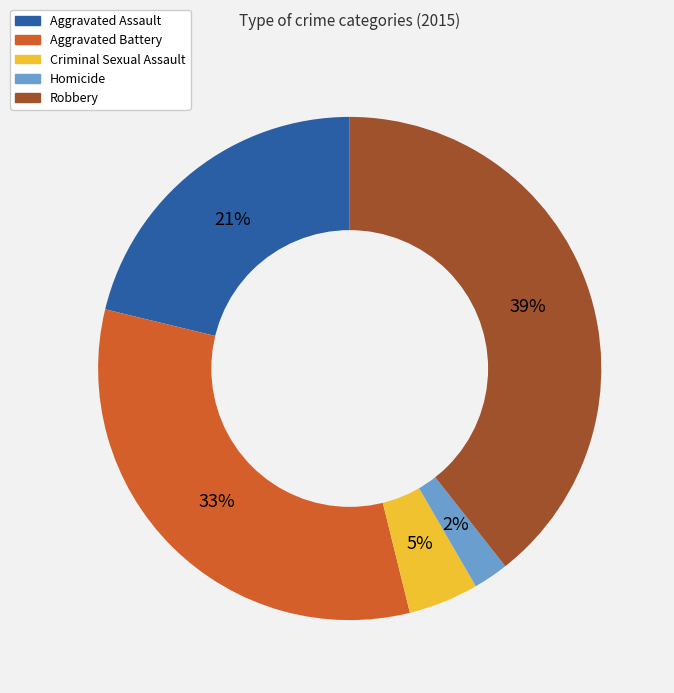

Is Aggravated Battery the majority of the pie?

No